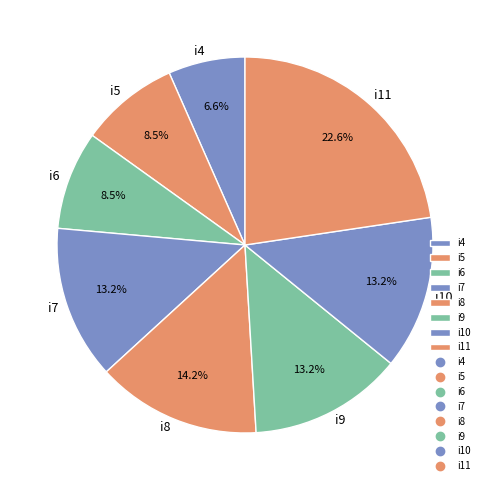

What is the smallest slice in the pie chart?

i4